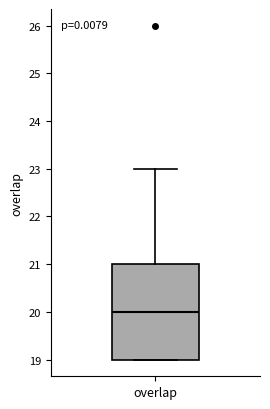

Where does the median line of the box for overlap sit on the y-axis? The values are not printed on the chart, so give them approximately, as read against the axis.

20